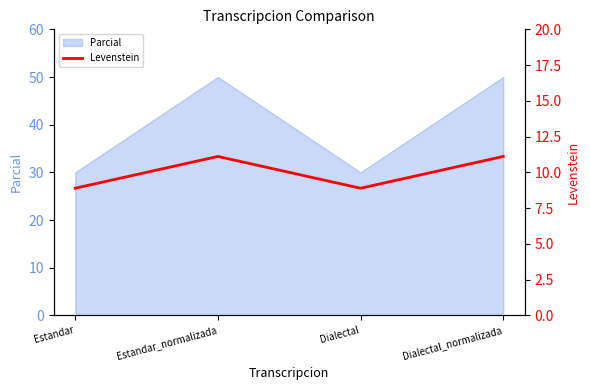

Between Estandar_normalizada and Estandar, which is larger?

Estandar_normalizada